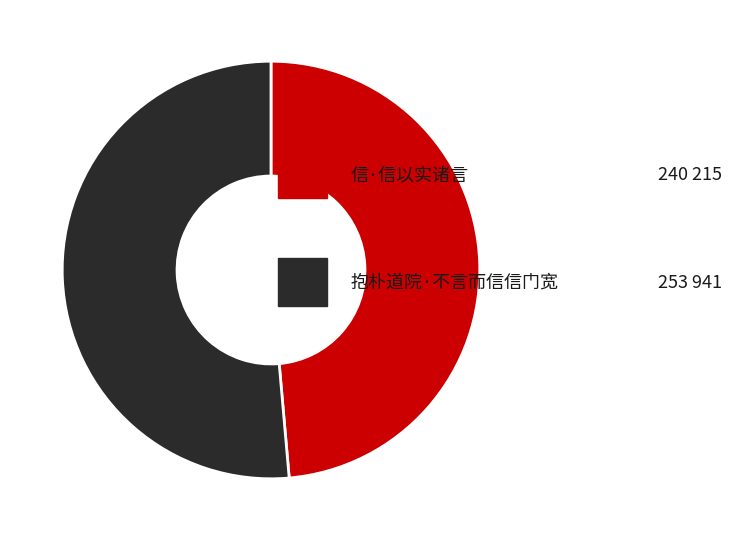

How many slices are in this pie chart?

2